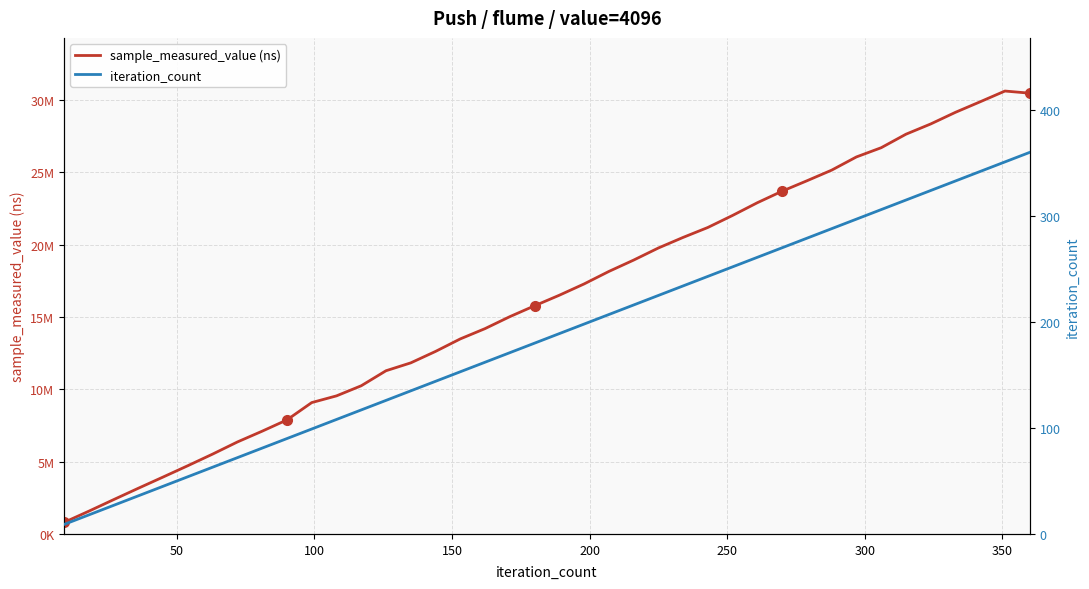

What are all the series names shown in the legend?

sample_measured_value (ns), iteration_count